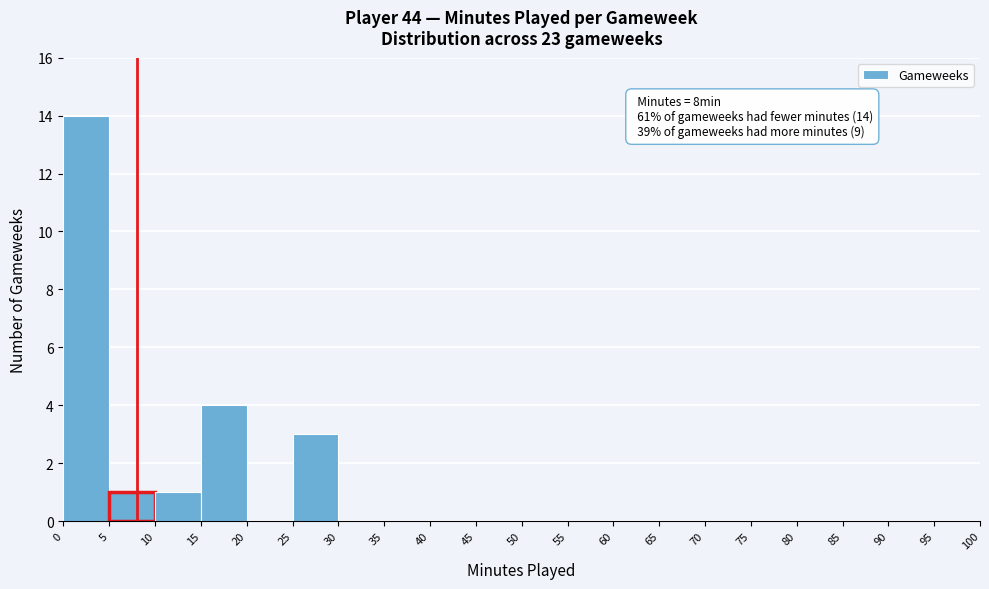

Over which range of the x-axis is the bar tallest?

0 to 5